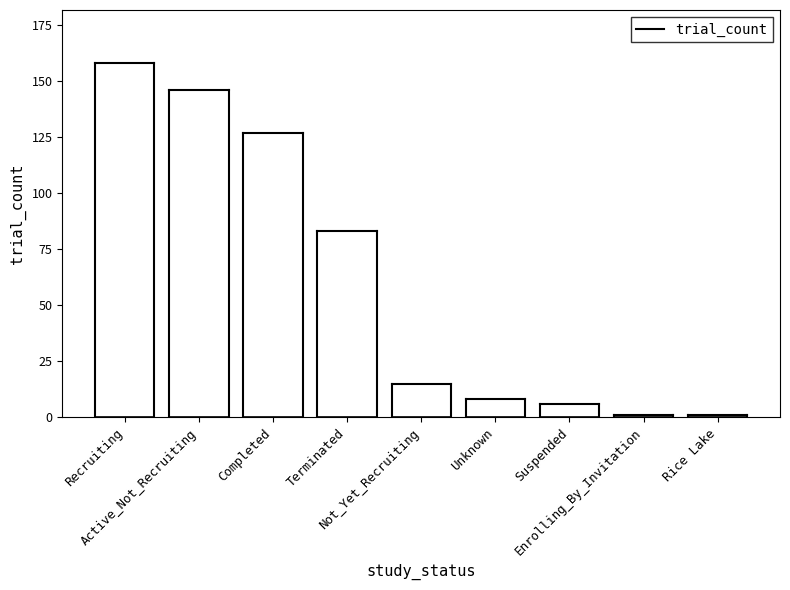

Count the number of data series in this chart.

1